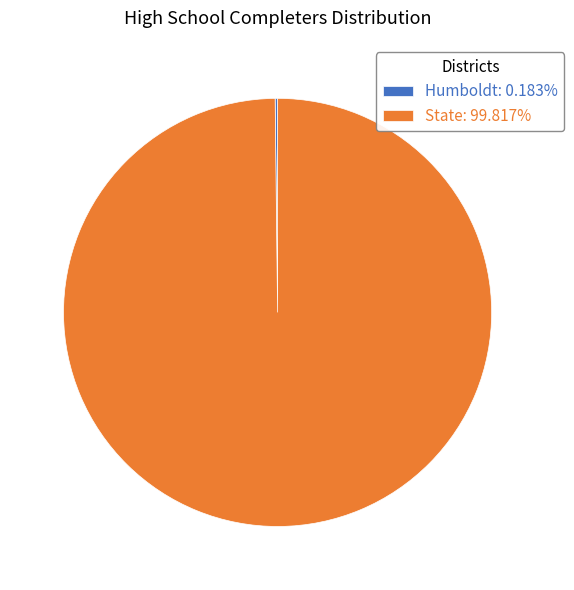

Does any single category account for the majority?

Yes